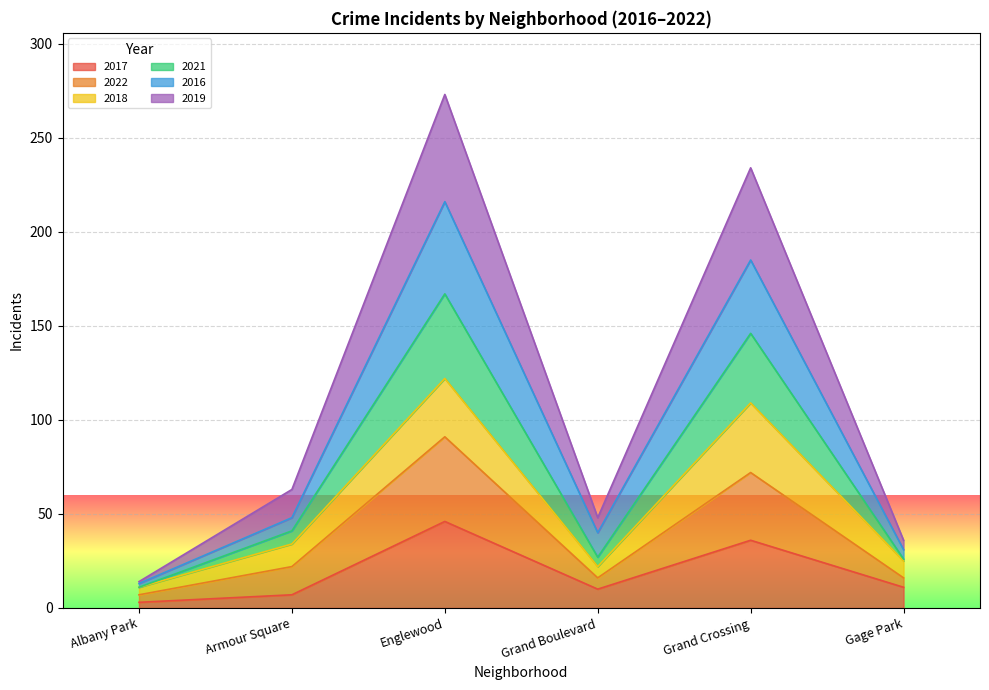

The 2017 series shows 7 at Armour Square. True or false?

True